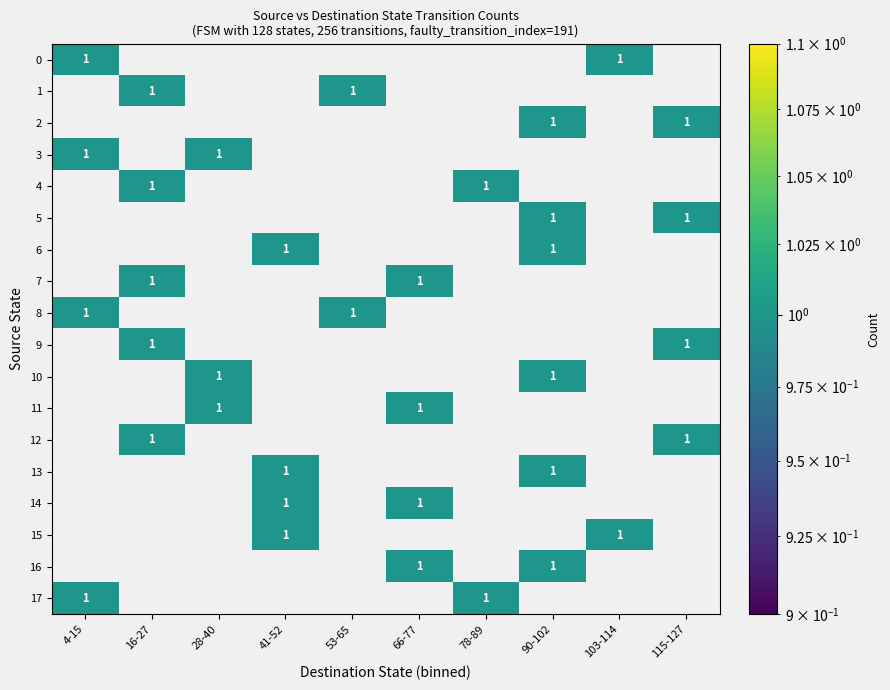

Is the value of 8 at 10 greater than the value of 15 at 4?

No